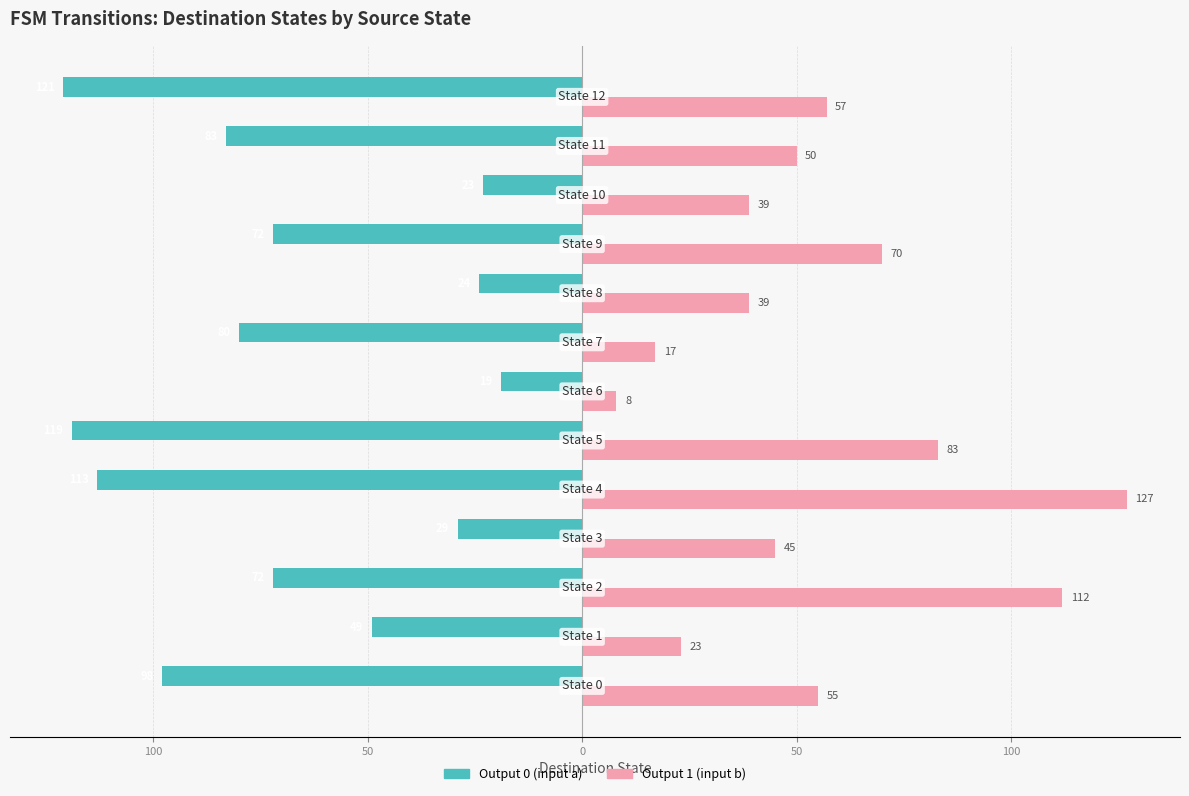

What are all the series names shown in the legend?

Output 0 (input a), Output 1 (input b)